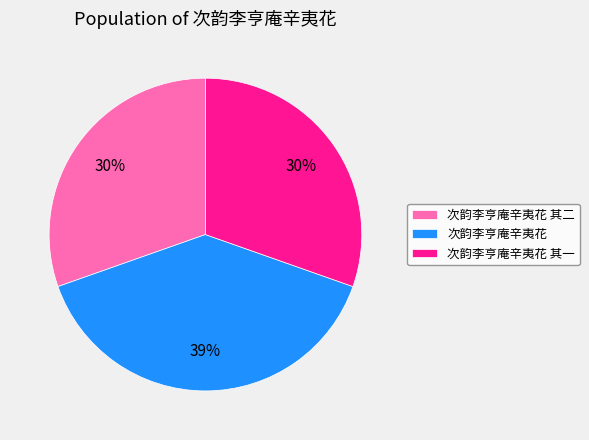

Is 次韵李亨庵辛夷花 the majority of the pie?

No